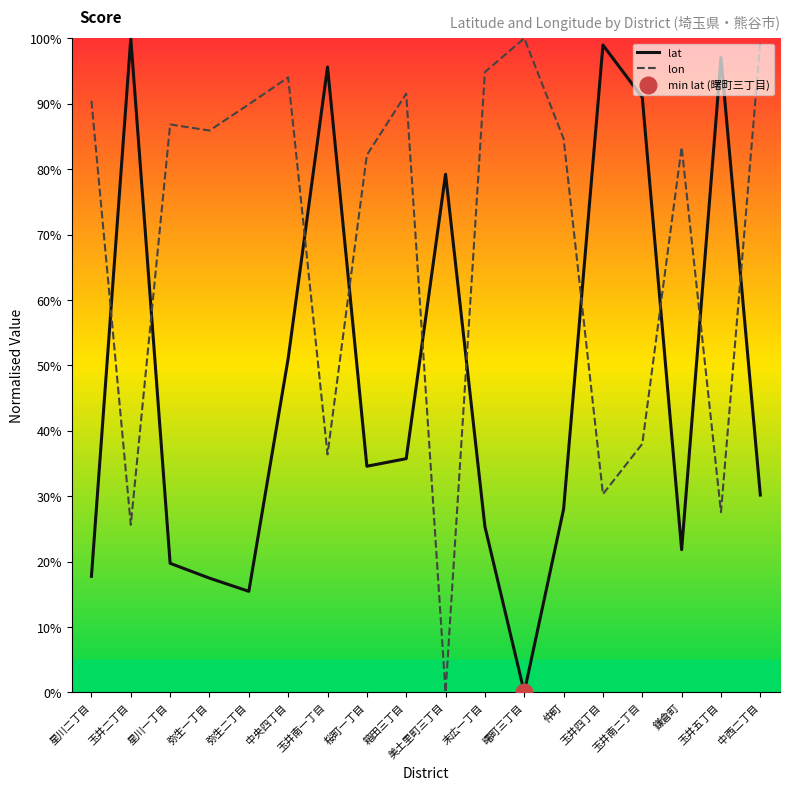

True or false: lon has a value of 0.2 at 玉井南一丁目.

False